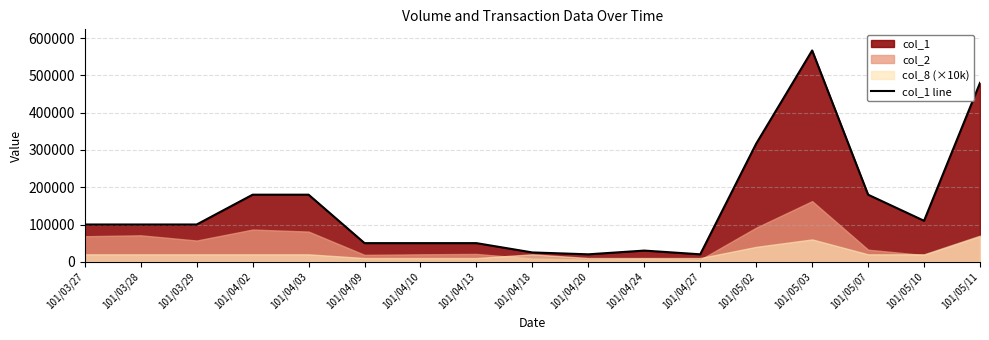

What is the average value?

150529